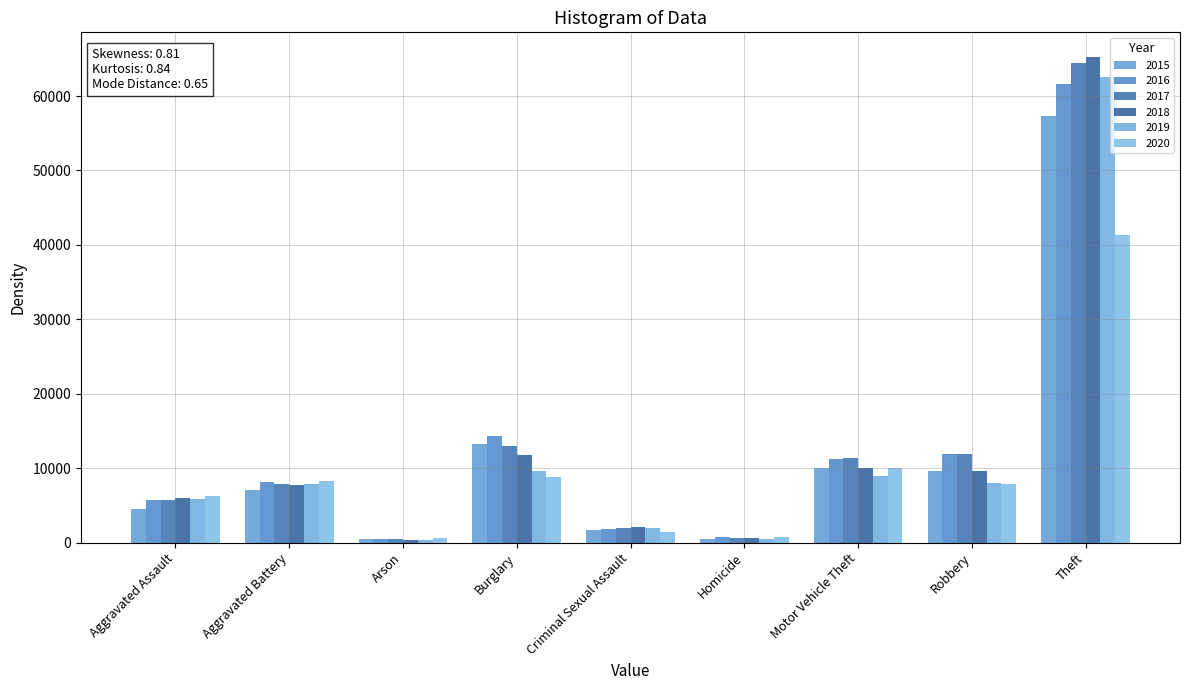

How many bars are there in total?

54